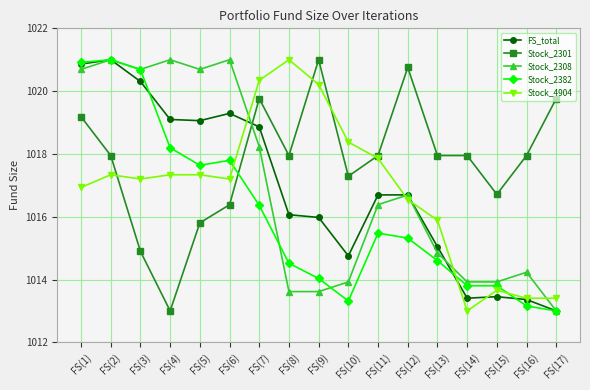

Is the value of Stock_2308 at FS(11) greater than the value of Stock_2301 at FS(7)?

No